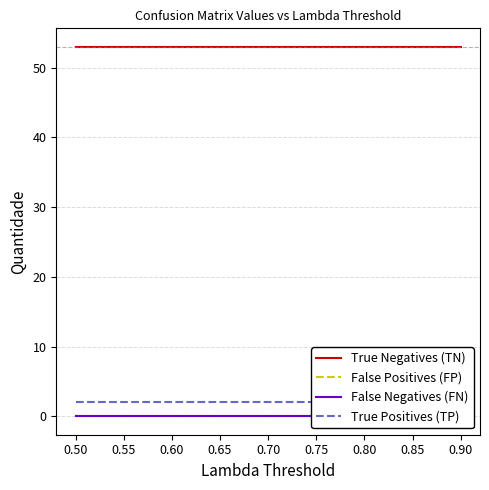

Is the value of True Negatives (TN) at 0.75 greater than the value of False Negatives (FN) at 0.50?

Yes